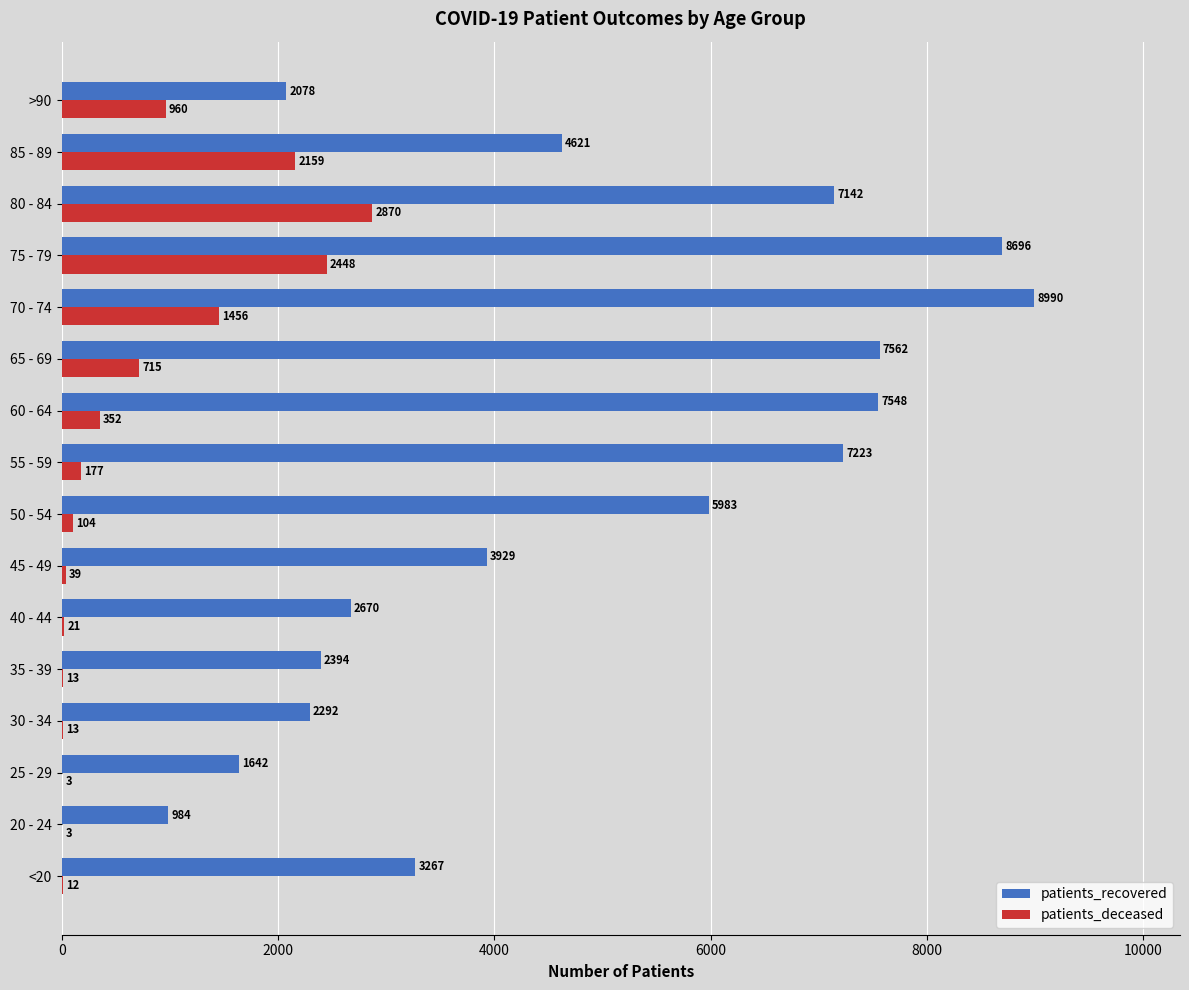

Between <20 and 25 - 29, which series saw the biggest shift?

patients_recovered